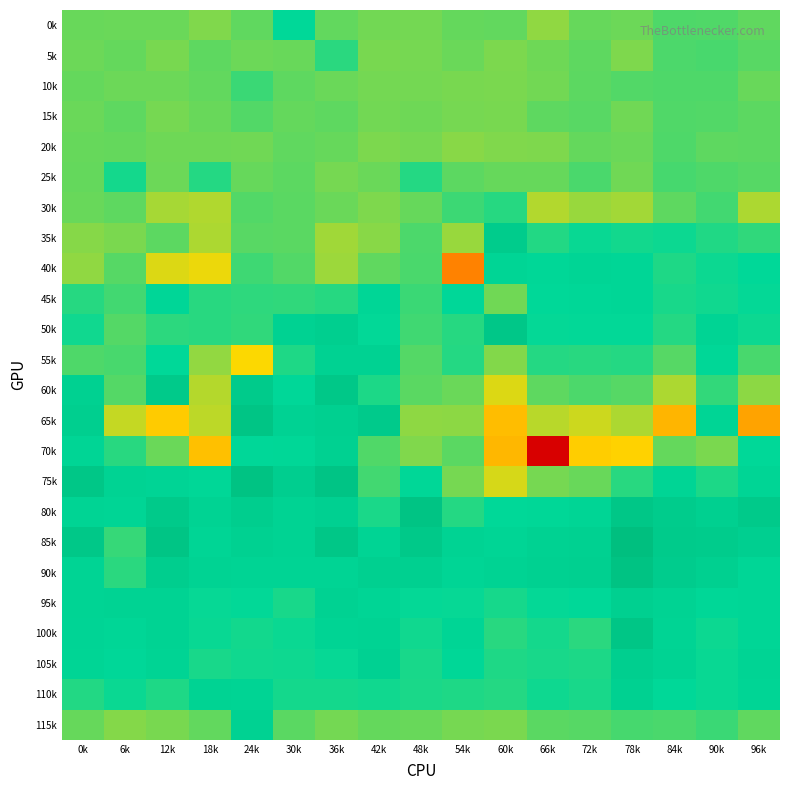

Reading left to right, list all the values displayed in this chart.

0k: 0k=-3.8	6k=-3.8	12k=-3.8	18k=-3.9	24k=-3.8	30k=-3.4	36k=-3.8	42k=-3.8	48k=-3.8	54k=-3.8	60k=-3.8	66k=-3.9	72k=-3.8	78k=-3.8	84k=-3.7	90k=-3.7	96k=-3.7
5k: 0k=-3.8	6k=-3.8	12k=-3.8	18k=-3.7	24k=-3.8	30k=-3.8	36k=-3.6	42k=-3.8	48k=-3.8	54k=-3.8	60k=-3.9	66k=-3.8	72k=-3.7	78k=-3.9	84k=-3.7	90k=-3.7	96k=-3.7
10k: 0k=-3.8	6k=-3.8	12k=-3.8	18k=-3.8	24k=-3.6	30k=-3.7	36k=-3.8	42k=-3.8	48k=-3.8	54k=-3.8	60k=-3.8	66k=-3.8	72k=-3.7	78k=-3.7	84k=-3.7	90k=-3.7	96k=-3.8
15k: 0k=-3.8	6k=-3.7	12k=-3.8	18k=-3.8	24k=-3.7	30k=-3.8	36k=-3.7	42k=-3.8	48k=-3.8	54k=-3.8	60k=-3.8	66k=-3.7	72k=-3.7	78k=-3.8	84k=-3.7	90k=-3.7	96k=-3.7
20k: 0k=-3.8	6k=-3.8	12k=-3.8	18k=-3.8	24k=-3.8	30k=-3.8	36k=-3.8	42k=-3.8	48k=-3.8	54k=-3.9	60k=-3.9	66k=-3.9	72k=-3.8	78k=-3.8	84k=-3.7	90k=-3.7	96k=-3.7
25k: 0k=-3.8	6k=-3.5	12k=-3.8	18k=-3.5	24k=-3.8	30k=-3.7	36k=-3.8	42k=-3.8	48k=-3.5	54k=-3.7	60k=-3.8	66k=-3.8	72k=-3.7	78k=-3.8	84k=-3.7	90k=-3.7	96k=-3.7
30k: 0k=-3.8	6k=-3.7	12k=-4.0	18k=-4.0	24k=-3.7	30k=-3.7	36k=-3.8	42k=-3.9	48k=-3.8	54k=-3.6	60k=-3.6	66k=-4.0	72k=-3.9	78k=-4.0	84k=-3.7	90k=-3.6	96k=-4.0
35k: 0k=-3.9	6k=-3.8	12k=-3.7	18k=-4.0	24k=-3.7	30k=-3.7	36k=-4.0	42k=-3.9	48k=-3.7	54k=-3.9	60k=-3.0	66k=-3.5	72k=-3.4	78k=-3.5	84k=-3.5	90k=-3.5	96k=-3.6
40k: 0k=-3.9	6k=-3.7	12k=-4.2	18k=-4.2	24k=-3.6	30k=-3.7	36k=-4.0	42k=-3.8	48k=-3.7	54k=-5.0	60k=-3.3	66k=-3.4	72k=-3.3	78k=-3.3	84k=-3.5	90k=-3.5	96k=-3.4
45k: 0k=-3.6	6k=-3.6	12k=-3.4	18k=-3.6	24k=-3.6	30k=-3.6	36k=-3.5	42k=-3.3	48k=-3.6	54k=-3.4	60k=-3.8	66k=-3.4	72k=-3.4	78k=-3.3	84k=-3.5	90k=-3.5	96k=-3.4
50k: 0k=-3.5	6k=-3.7	12k=-3.6	18k=-3.6	24k=-3.6	30k=-3.2	36k=-3.1	42k=-3.4	48k=-3.6	54k=-3.6	60k=-2.8	66k=-3.4	72k=-3.4	78k=-3.4	84k=-3.5	90k=-3.3	96k=-3.5
55k: 0k=-3.7	6k=-3.7	12k=-3.4	18k=-3.9	24k=-4.3	30k=-3.5	36k=-3.2	42k=-3.2	48k=-3.7	54k=-3.5	60k=-3.9	66k=-3.5	72k=-3.6	78k=-3.5	84k=-3.7	90k=-3.4	96k=-3.7
60k: 0k=-3.2	6k=-3.7	12k=-2.9	18k=-4.0	24k=-3.0	30k=-3.4	36k=-2.9	42k=-3.5	48k=-3.7	54k=-3.8	60k=-4.2	66k=-3.7	72k=-3.7	78k=-3.7	84k=-4.0	90k=-3.6	96k=-3.9
65k: 0k=-3.1	6k=-4.1	12k=-4.4	18k=-4.1	24k=-2.8	30k=-3.2	36k=-3.1	42k=-2.9	48k=-3.9	54k=-3.9	60k=-4.5	66k=-4.1	72k=-4.1	78k=-4.0	84k=-4.6	90k=-3.3	96k=-4.7
70k: 0k=-3.3	6k=-3.6	12k=-3.8	18k=-4.5	24k=-3.4	30k=-3.4	36k=-3.2	42k=-3.7	48k=-3.9	54k=-3.7	60k=-4.6	66k=-6.1	72k=-4.4	78k=-4.3	84k=-3.8	90k=-3.8	96k=-3.4
75k: 0k=-2.8	6k=-3.2	12k=-3.3	18k=-3.4	24k=-2.7	30k=-3.1	36k=-2.7	42k=-3.7	48k=-3.4	54k=-3.8	60k=-4.2	66k=-3.8	72k=-3.8	78k=-3.6	84k=-3.3	90k=-3.5	96k=-3.3
80k: 0k=-3.3	6k=-3.3	12k=-2.9	18k=-3.2	24k=-3.0	30k=-3.2	36k=-3.1	42k=-3.5	48k=-2.7	54k=-3.5	60k=-3.4	66k=-3.4	72k=-3.3	78k=-2.8	84k=-3.0	90k=-3.1	96k=-2.9
85k: 0k=-2.8	6k=-3.6	12k=-2.7	18k=-3.3	24k=-3.2	30k=-3.2	36k=-2.8	42k=-3.3	48k=-2.9	54k=-3.2	60k=-3.3	66k=-3.2	72k=-3.1	78k=-2.5	84k=-3.0	90k=-3.0	96k=-3.1
90k: 0k=-3.3	6k=-3.6	12k=-3.1	18k=-3.2	24k=-3.3	30k=-3.3	36k=-3.3	42k=-3.1	48k=-3.1	54k=-3.3	60k=-3.2	66k=-3.2	72k=-3.1	78k=-2.7	84k=-3.0	90k=-3.1	96k=-3.3
95k: 0k=-3.3	6k=-3.2	12k=-3.2	18k=-3.4	24k=-3.4	30k=-3.5	36k=-3.2	42k=-3.3	48k=-3.4	54k=-3.4	60k=-3.5	66k=-3.4	72k=-3.4	78k=-3.1	84k=-3.2	90k=-3.4	96k=-3.3
100k: 0k=-3.3	6k=-3.3	12k=-3.2	18k=-3.4	24k=-3.5	30k=-3.5	36k=-3.3	42k=-3.2	48k=-3.5	54k=-3.3	60k=-3.6	66k=-3.5	72k=-3.6	78k=-2.8	84k=-3.3	90k=-3.5	96k=-3.3
105k: 0k=-3.3	6k=-3.4	12k=-3.3	18k=-3.5	24k=-3.5	30k=-3.5	36k=-3.4	42k=-3.2	48k=-3.5	54k=-3.4	60k=-3.5	66k=-3.5	72k=-3.5	78k=-3.1	84k=-3.2	90k=-3.5	96k=-3.3
110k: 0k=-3.5	6k=-3.5	12k=-3.5	18k=-3.2	24k=-3.3	30k=-3.5	36k=-3.5	42k=-3.5	48k=-3.5	54k=-3.5	60k=-3.5	66k=-3.5	72k=-3.5	78k=-3.2	84k=-3.4	90k=-3.5	96k=-3.3
115k: 0k=-3.8	6k=-3.9	12k=-3.8	18k=-3.8	24k=-3.2	30k=-3.7	36k=-3.8	42k=-3.8	48k=-3.8	54k=-3.8	60k=-3.8	66k=-3.7	72k=-3.7	78k=-3.7	84k=-3.7	90k=-3.6	96k=-3.8